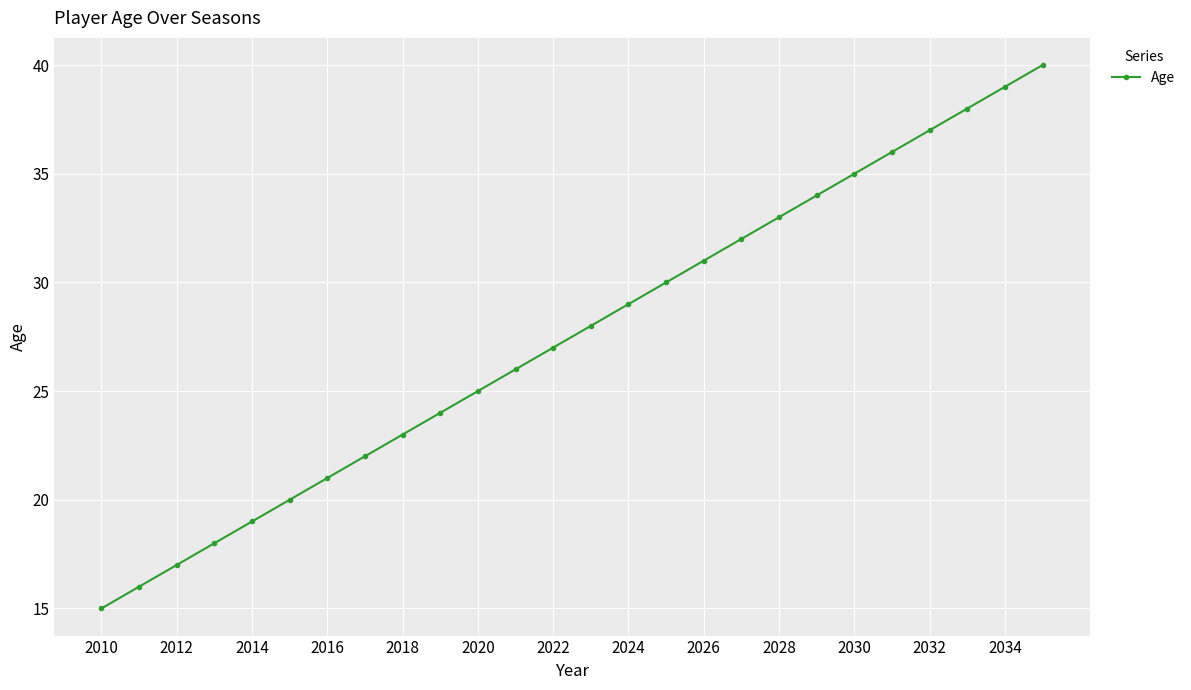

What is the greatest value displayed?

40